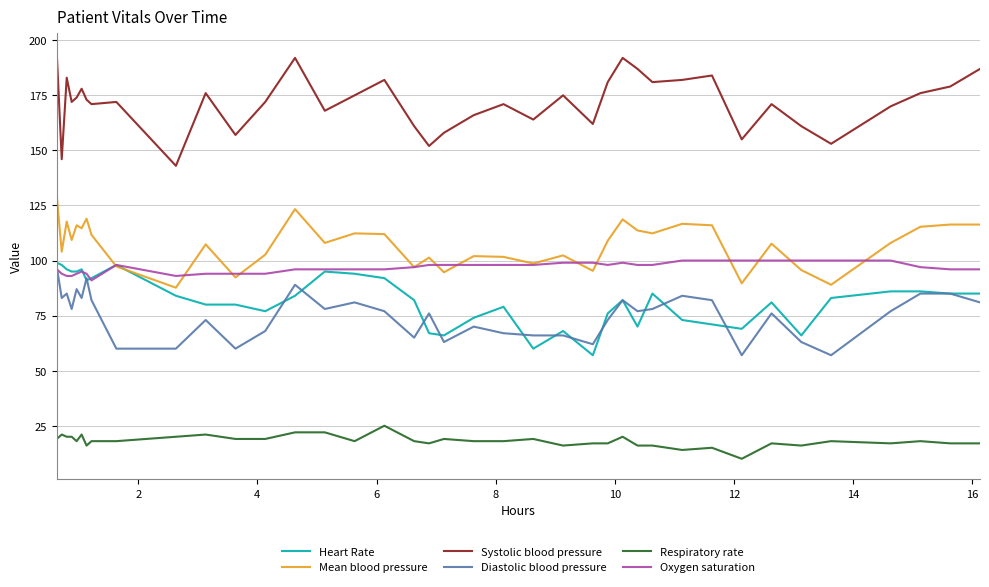

True or false: Systolic blood pressure and Oxygen saturation cross at least once.

False